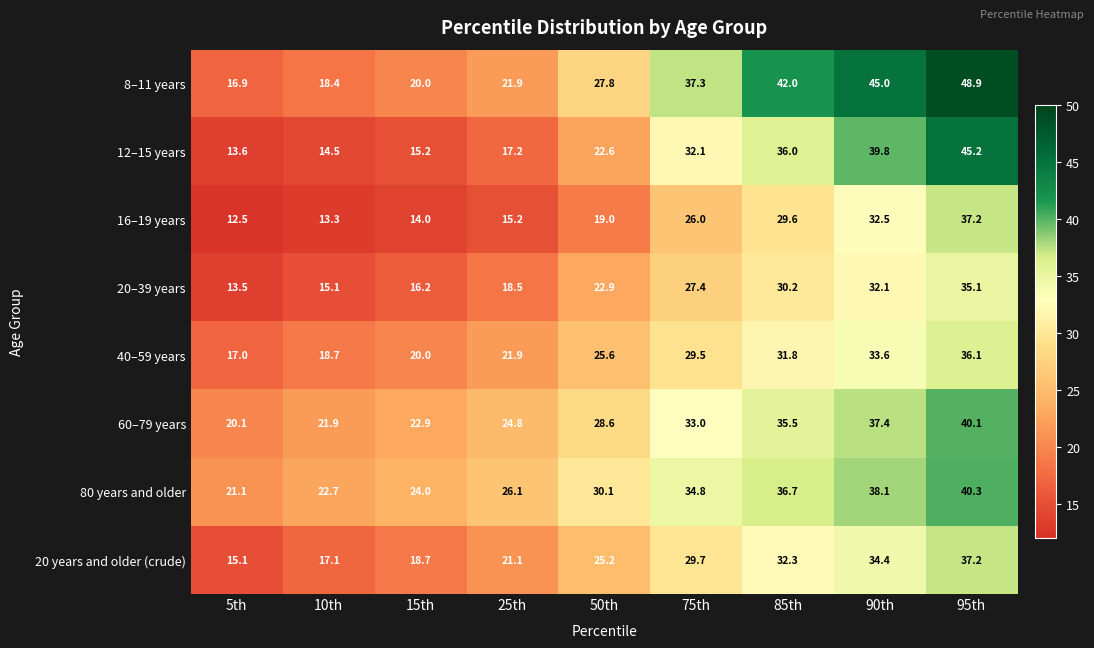

Is it true that 20–39 years equals 22.9 at 50th?

True